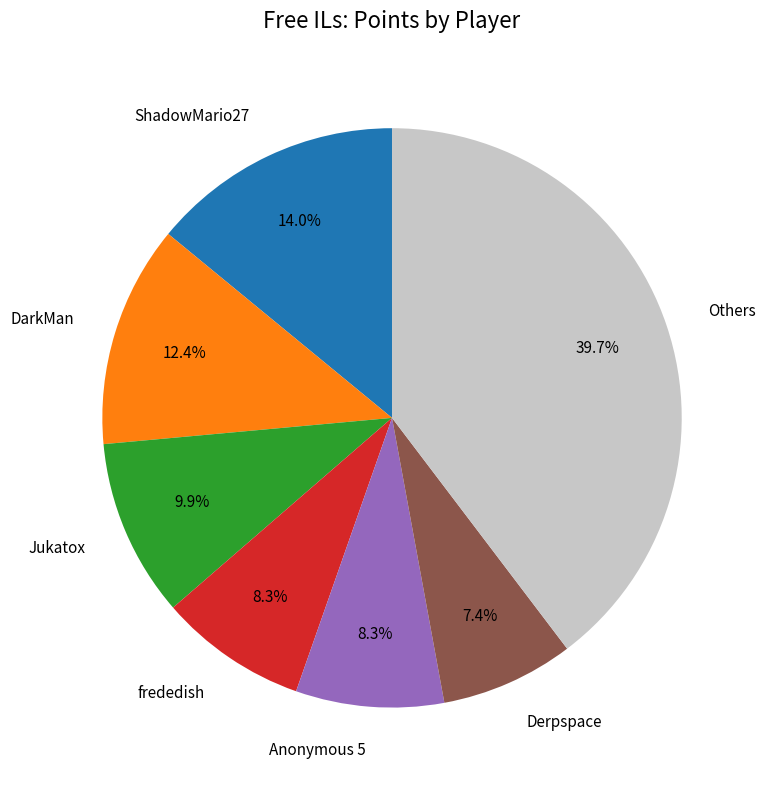

How many segments does this pie chart have?

7